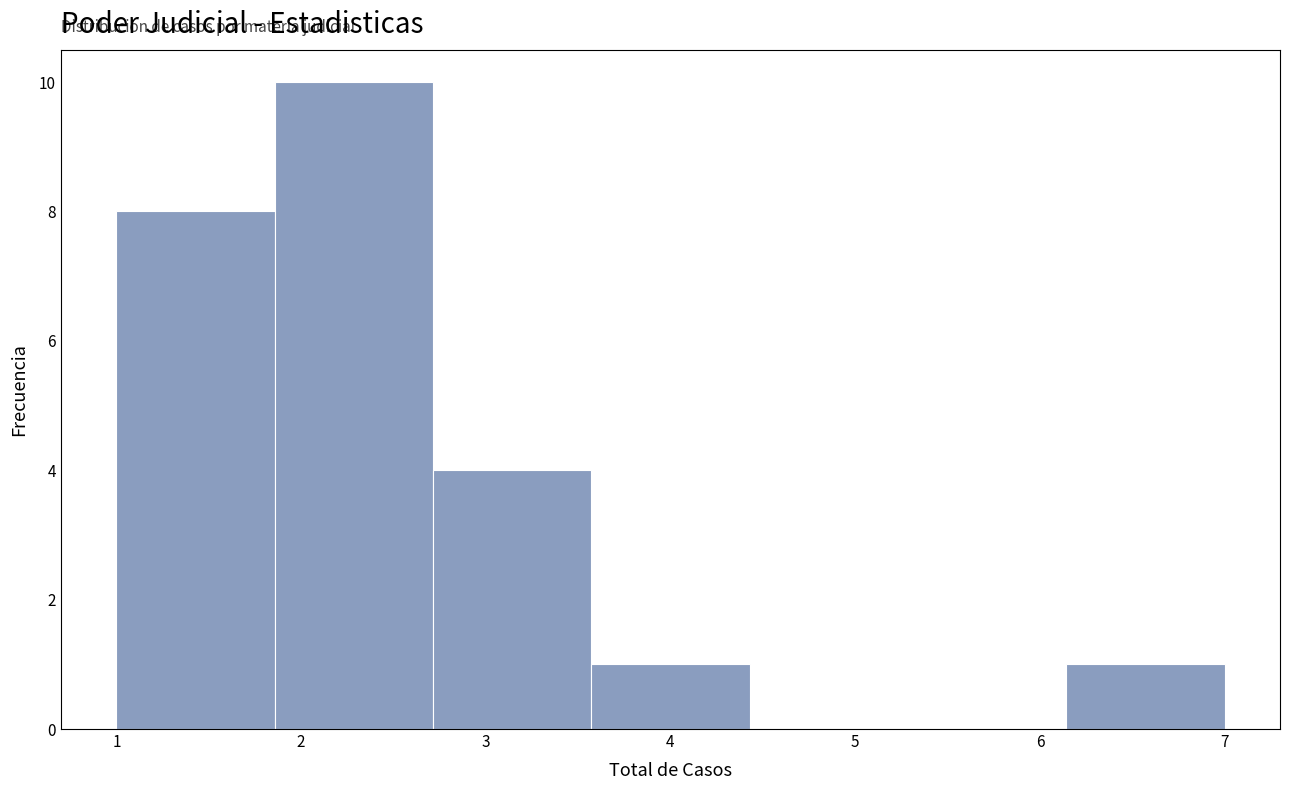

Reading left to right, transcribe this chart: for each bar, give the range it covers on the x-axis and its height. Neither the bar edges nor the heights are printed on the chart, so give them approximately, as read against the axes.

1.0 to 1.9: 8
1.9 to 2.7: 10
2.7 to 3.6: 4
3.6 to 4.4: 1
4.4 to 5.3: 0
5.3 to 6.1: 0
6.1 to 7.0: 1